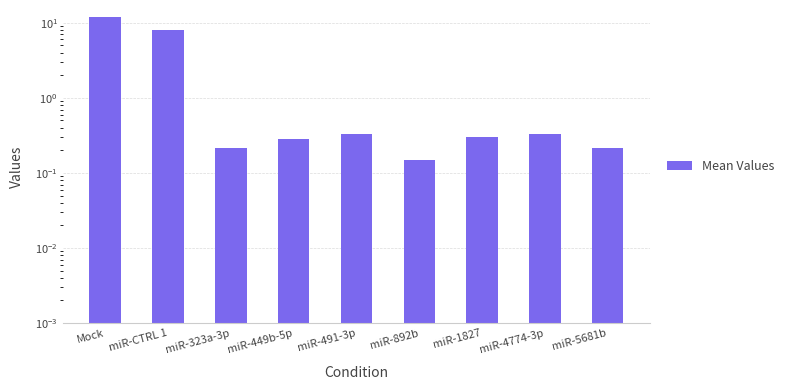

What is the sum of all values?

21.7